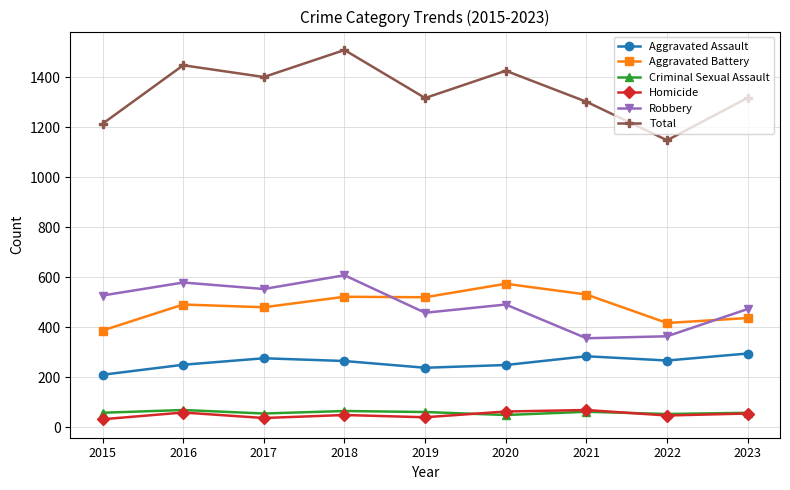

What is the greatest value displayed?

1509